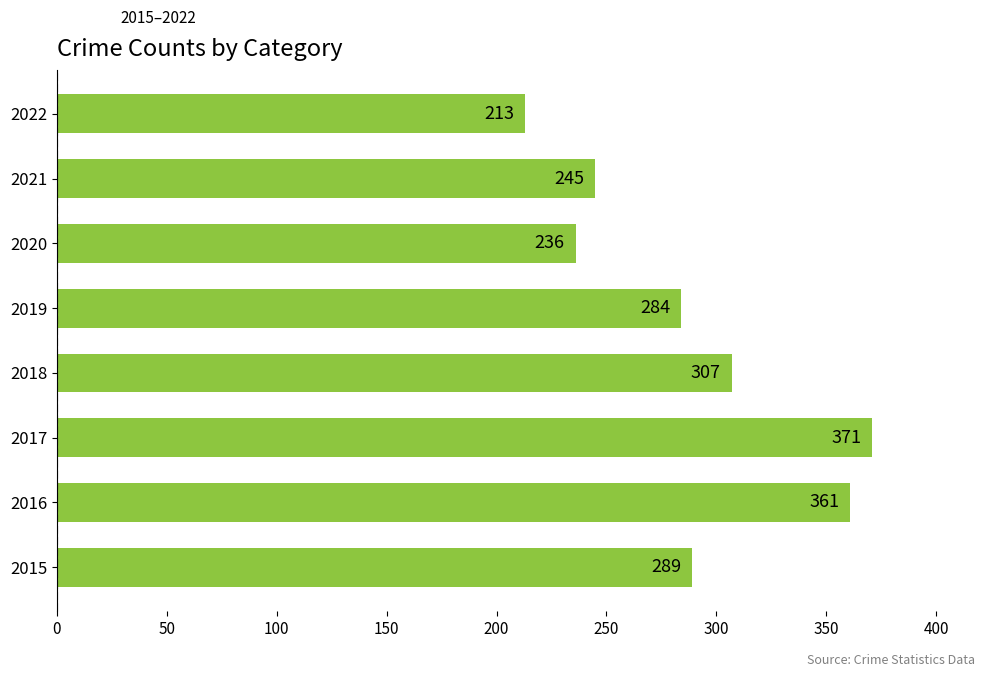

True or false: the data shows 307 at 2018.

True